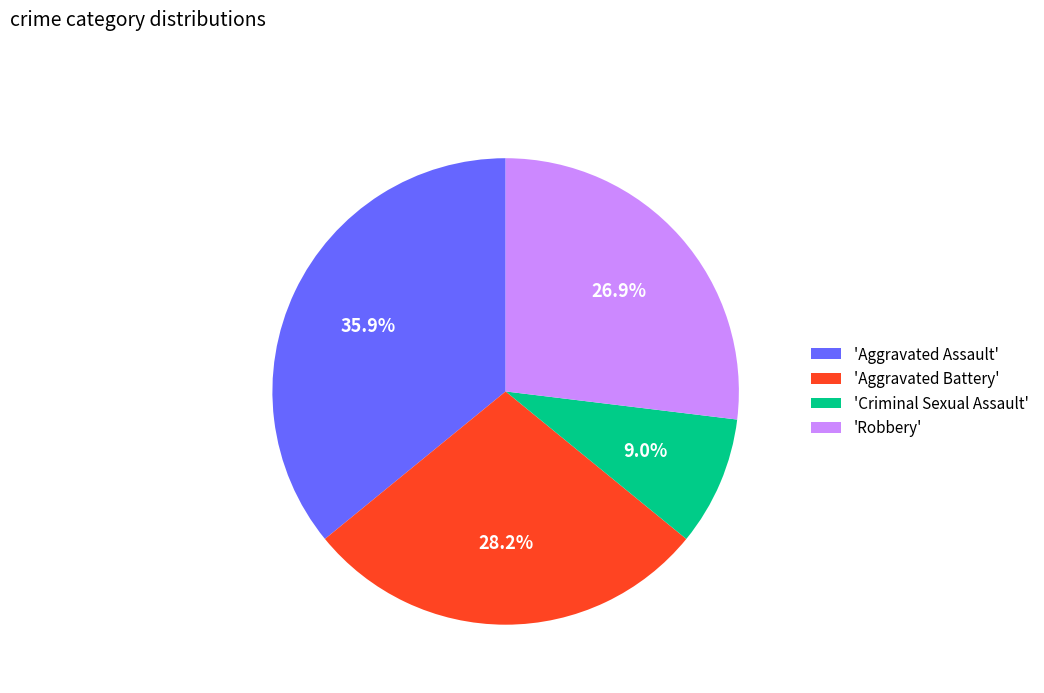

What is the largest slice in the pie chart?

'Aggravated Assault'